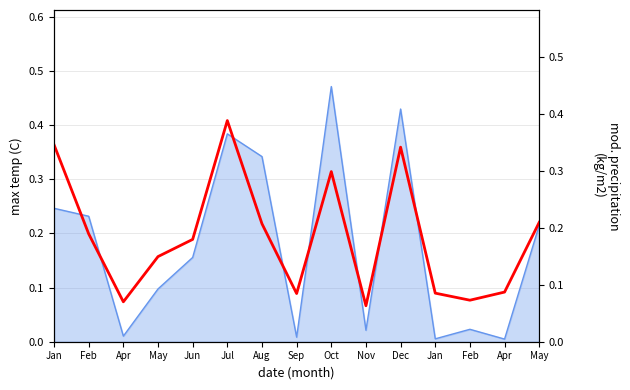

Count the values in the range 0 to 1.

15